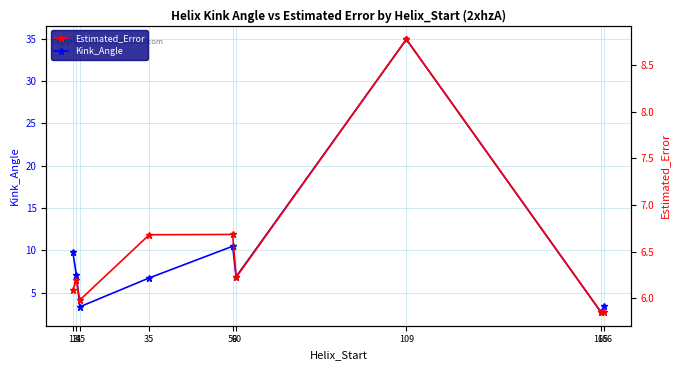

Reading right to left, extract all data points from this chart.

Kink_Angle: 3.4	2.7	34.9	6.9	10.5	6.8	3.3	7.1	9.8
Estimated_Error: 5.9	5.9	8.8	6.2	6.7	6.7	6.0	6.2	6.1